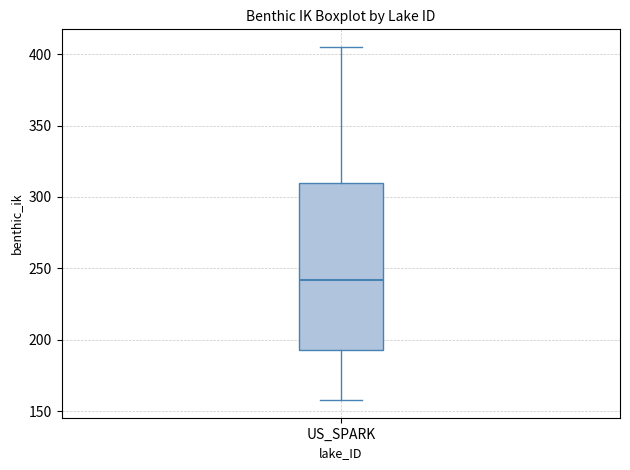

Read this box plot against the y-axis: the position of the median line, the range covered by the box, and the ends of both whiskers. The values are not printed on the chart, so give them approximately, as read against the axis.

median 240, box 195 to 310, whiskers 160 to 405